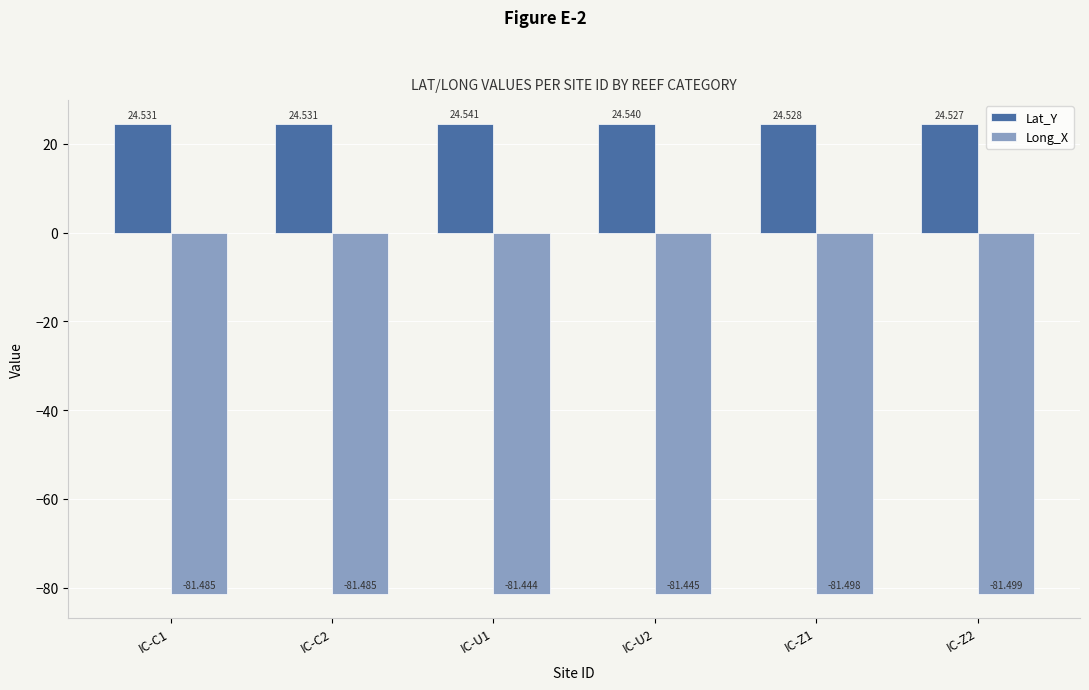

Which category has the lowest value across all series?

IC-Z2